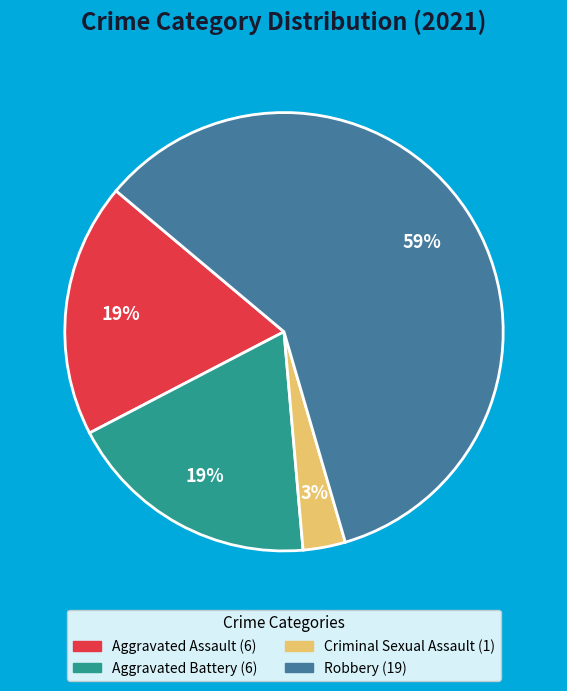

Does any single category account for the majority?

Yes